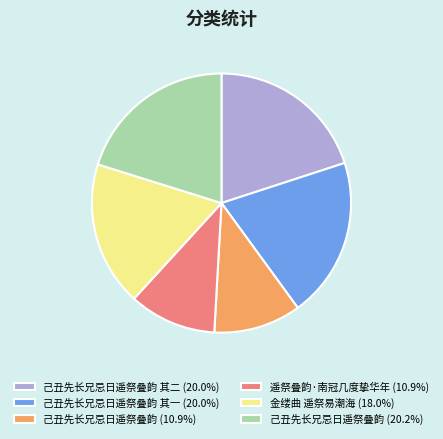

Does 己丑先长兄忌日遥祭叠韵 (10.9%) account for over 50% of the chart?

No